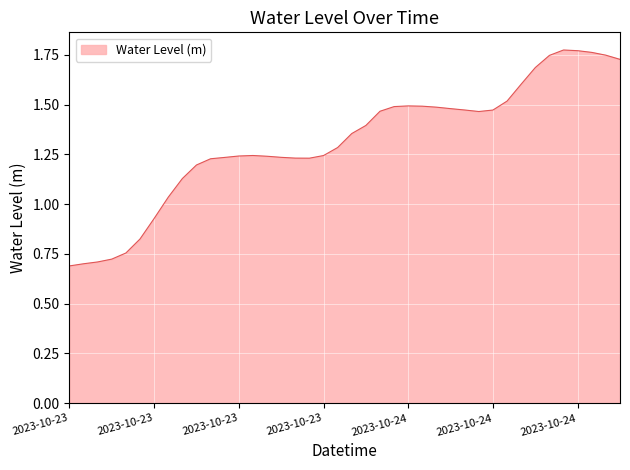

At which category does the data reach its first local valley?

2023-10-23 17:00:00